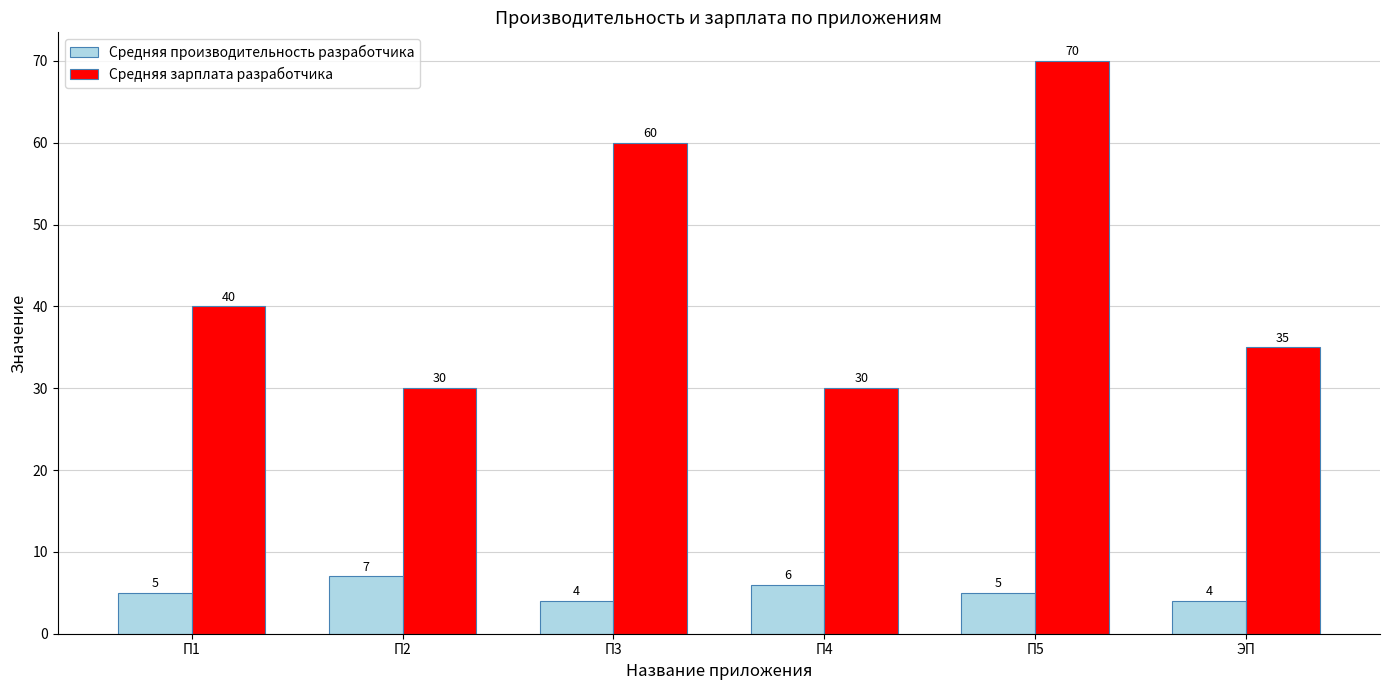

Is it true that Средняя производительность разработчика equals 2 at П5?

False